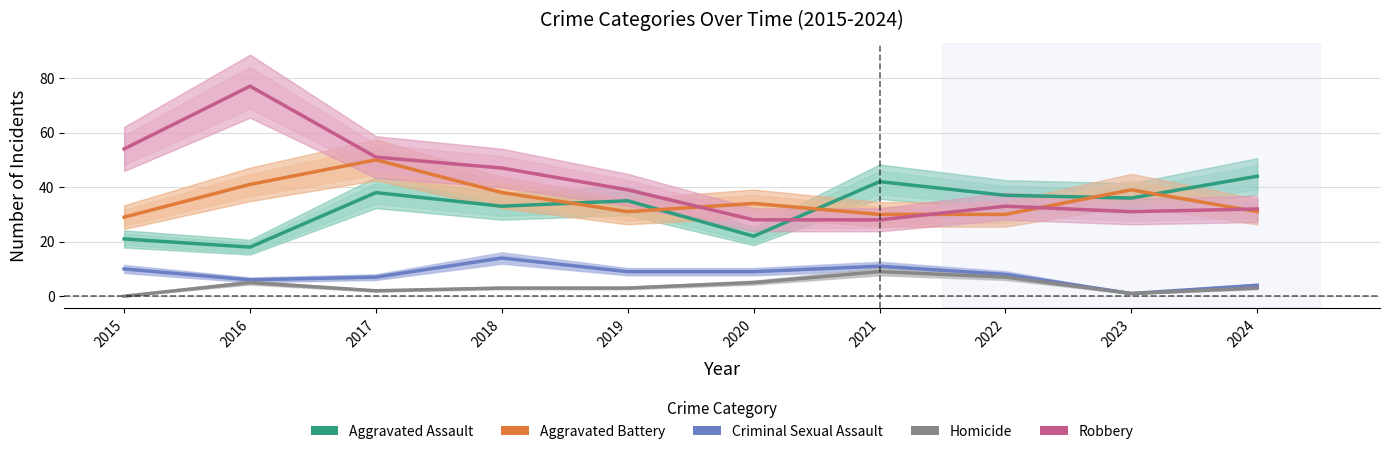

Which series has the largest total across all categories?

Robbery